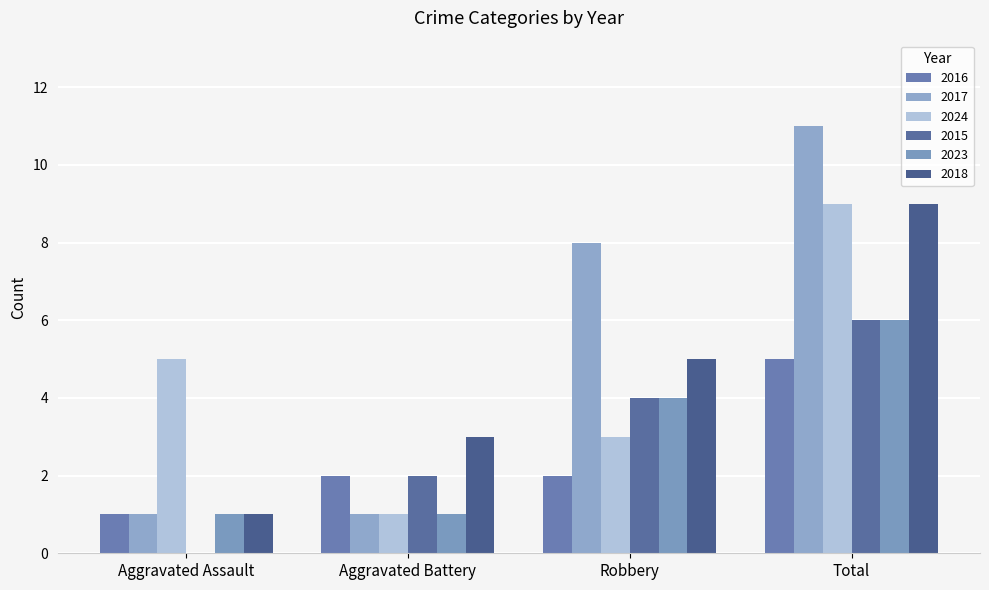

Where does the 2015 series first go above 4?

Total